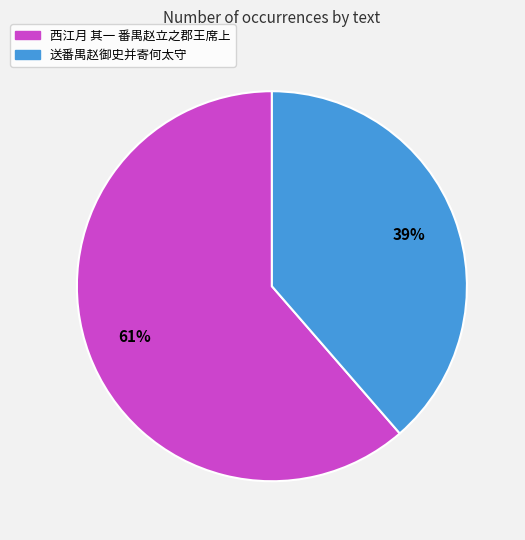

To the nearest percent, what percentage of the pie is 送番禺赵御史并寄何太守?

39%